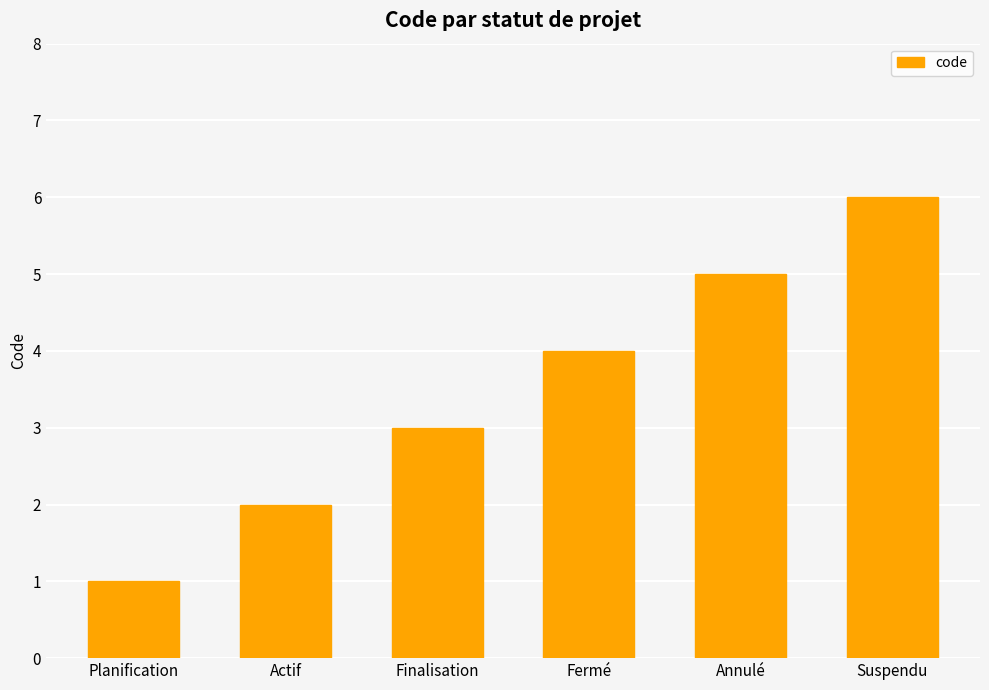

Which label corresponds to the largest value in the chart?

Suspendu